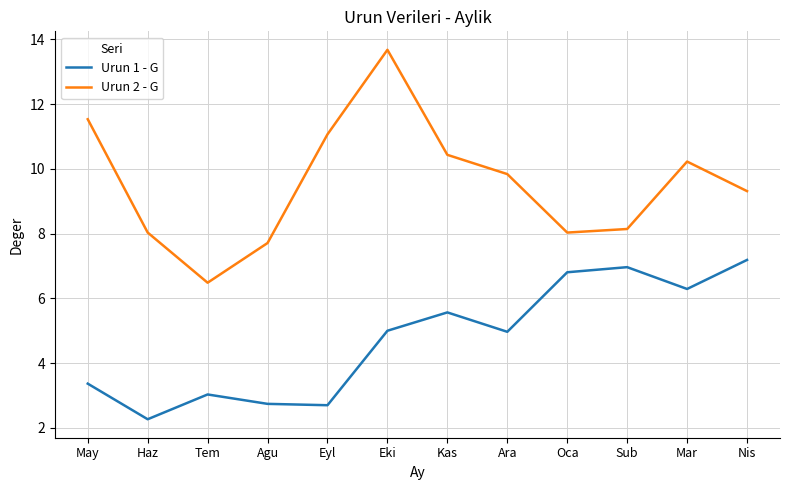

What value does the Urun 2 - G series have at Oca?

8.0